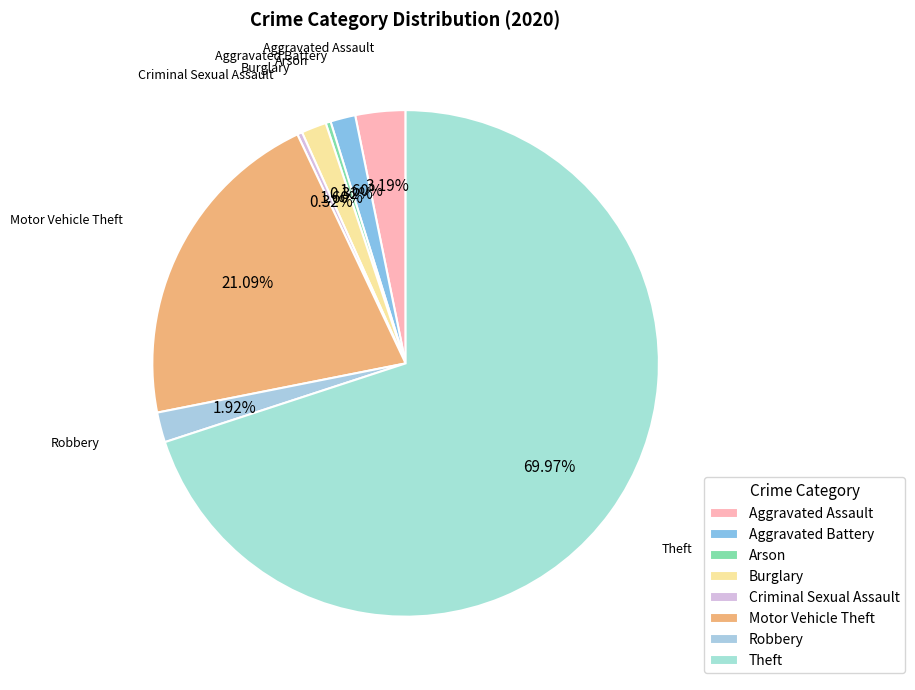

Which has a higher value, Theft or Arson?

Theft